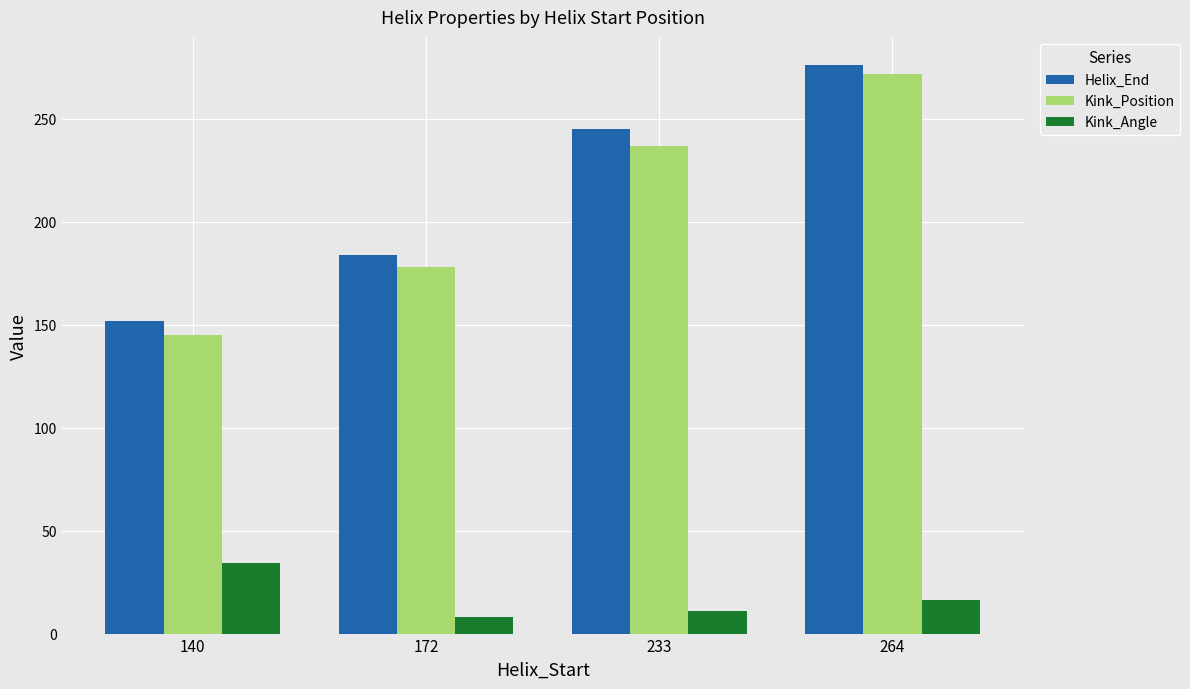

What is the difference between the second highest and second lowest values in the Helix_End series?

61.0